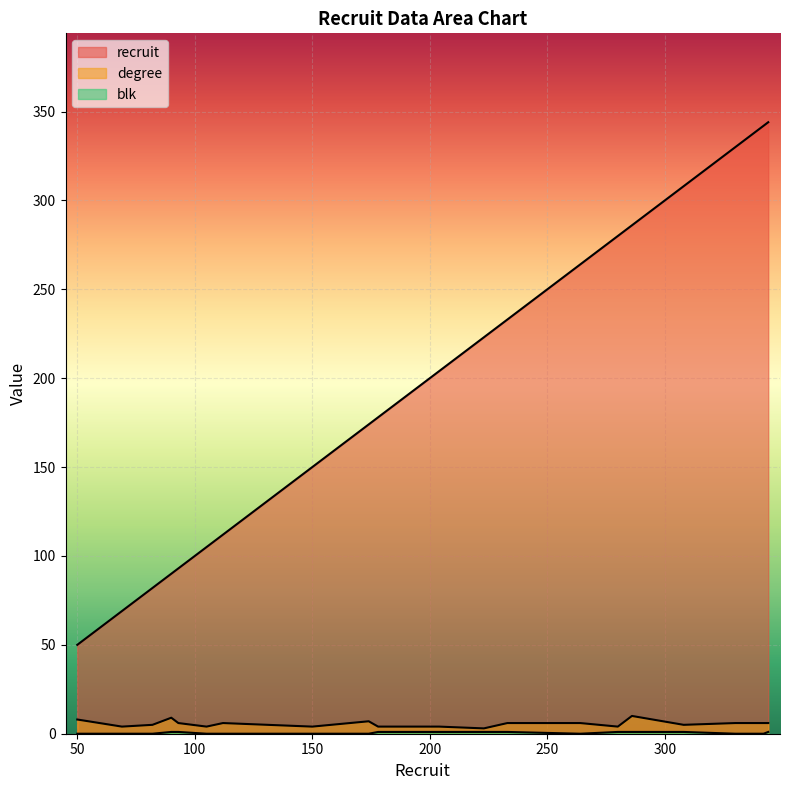

Is it true that blk equals 1 at 204?

True